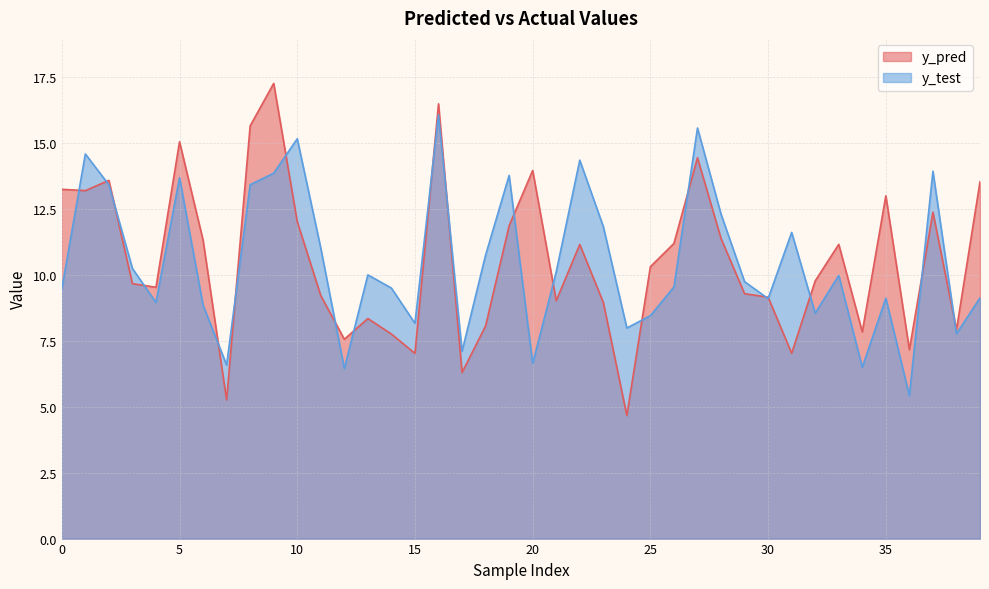

What value does the y_test series have at 18?

10.8